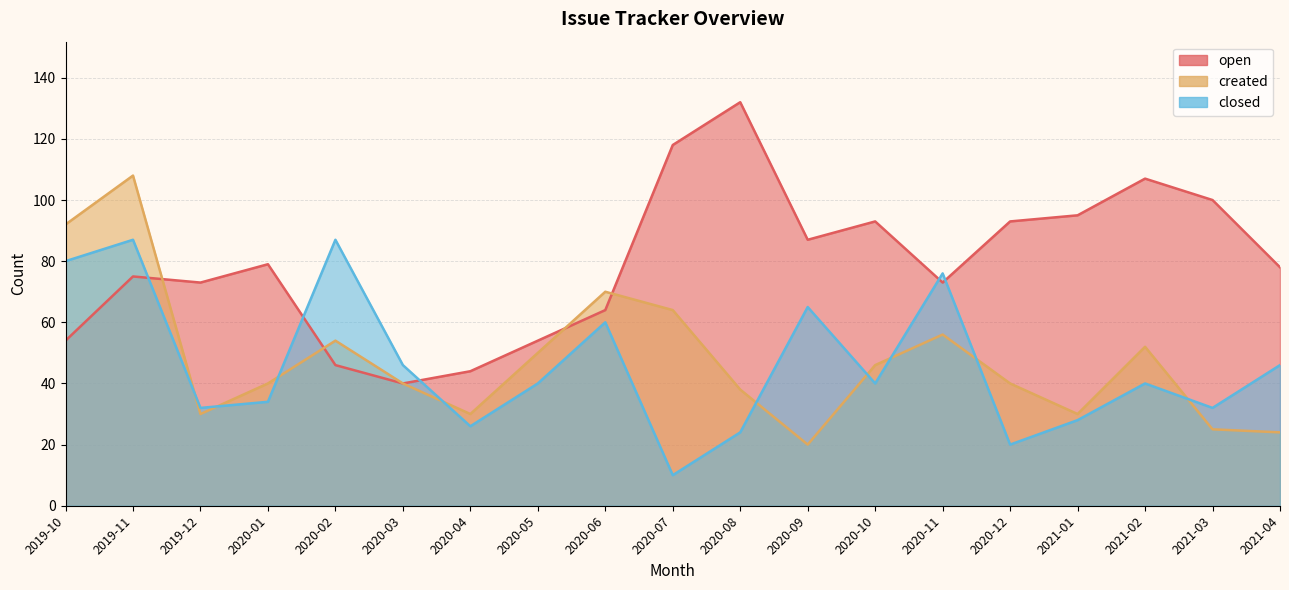

Is it true that open equals 38 at 2019-12?

False